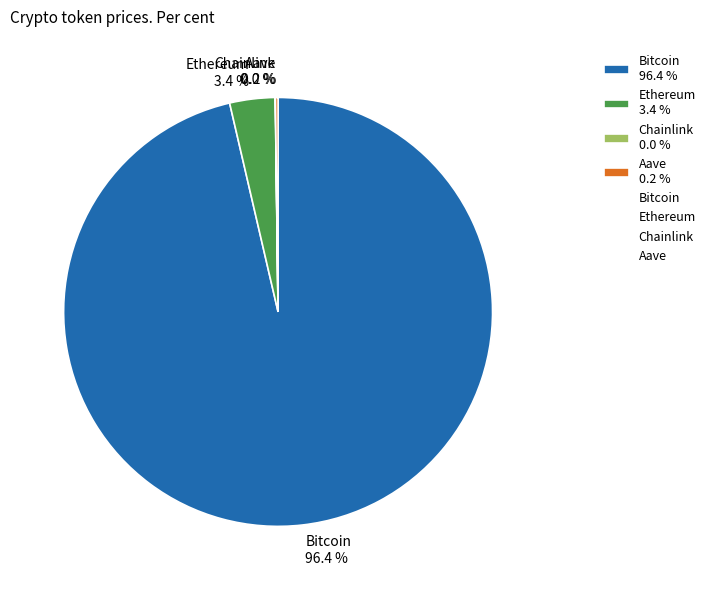

What portion of the pie excludes Ethereum 3.4 %?

96.6%